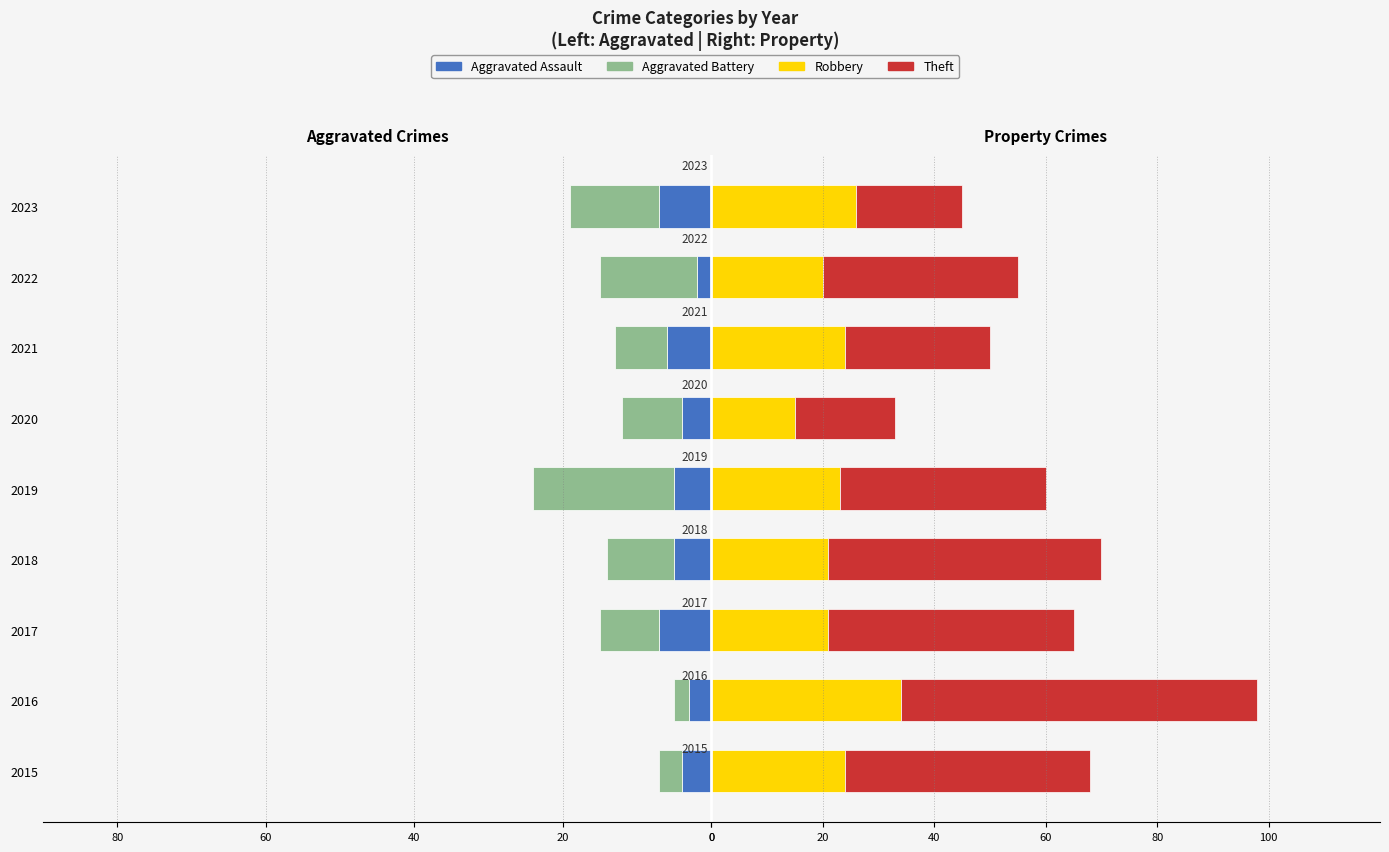

What is the maximum value shown in the chart?

64